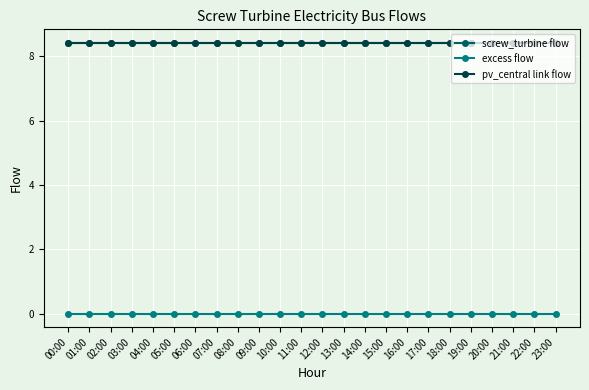

The value of pv_central link flow at 03:00 is 8.4. True or false?

True